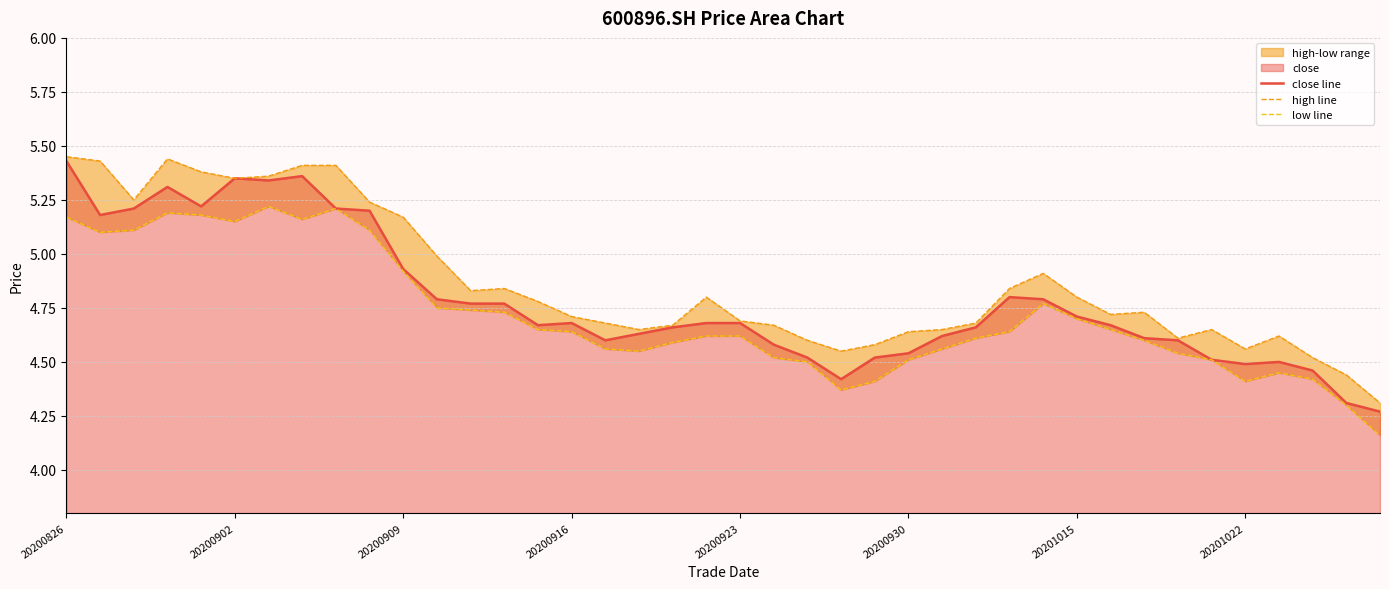

Which series has the largest total across all categories?

high line